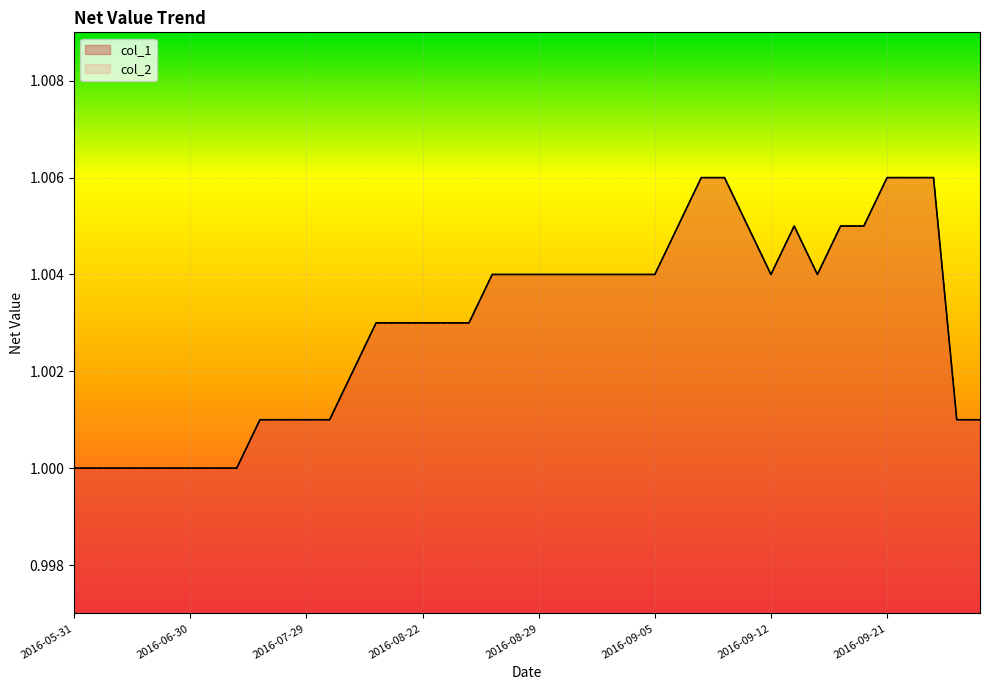

What position from the left is 2016-09-27?

40